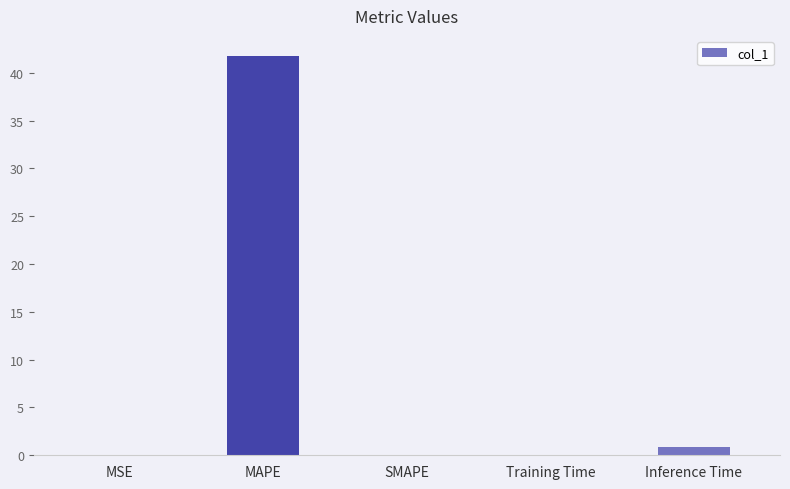

What is the sum of all values?

42.8